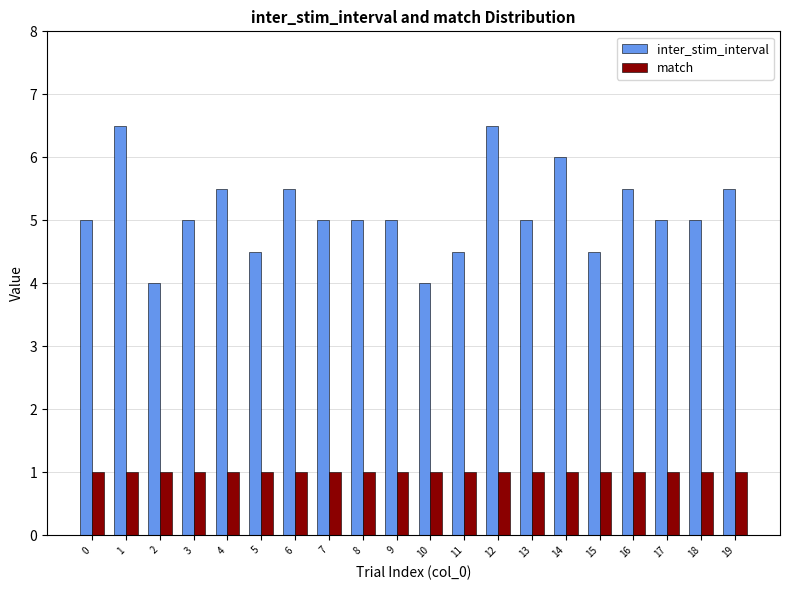

Reading left to right, transcribe all the data shown in this chart.

inter_stim_interval: 5.0	6.5	4.0	5.0	5.5	4.5	5.5	5.0	5.0	5.0	4.0	4.5	6.5	5.0	6.0	4.5	5.5	5.0	5.0	5.5
match: 1.0	1.0	1.0	1.0	1.0	1.0	1.0	1.0	1.0	1.0	1.0	1.0	1.0	1.0	1.0	1.0	1.0	1.0	1.0	1.0